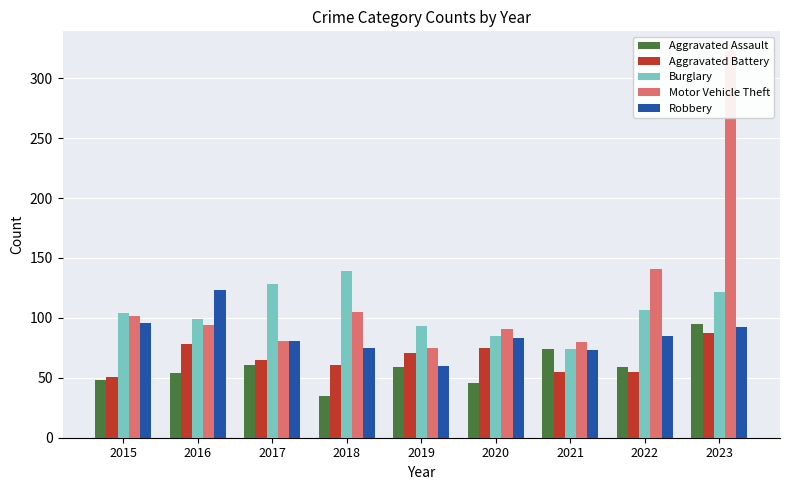

Reading left to right, transcribe all the data shown in this chart.

Aggravated Assault: 2015=48	2016=54	2017=61	2018=35	2019=59	2020=46	2021=74	2022=59	2023=95
Aggravated Battery: 2015=51	2016=78	2017=65	2018=61	2019=71	2020=75	2021=55	2022=55	2023=87
Burglary: 2015=104	2016=99	2017=128	2018=139	2019=93	2020=85	2021=74	2022=107	2023=122
Motor Vehicle Theft: 2015=102	2016=94	2017=81	2018=105	2019=75	2020=91	2021=80	2022=141	2023=323
Robbery: 2015=96	2016=123	2017=81	2018=75	2019=60	2020=83	2021=73	2022=85	2023=92